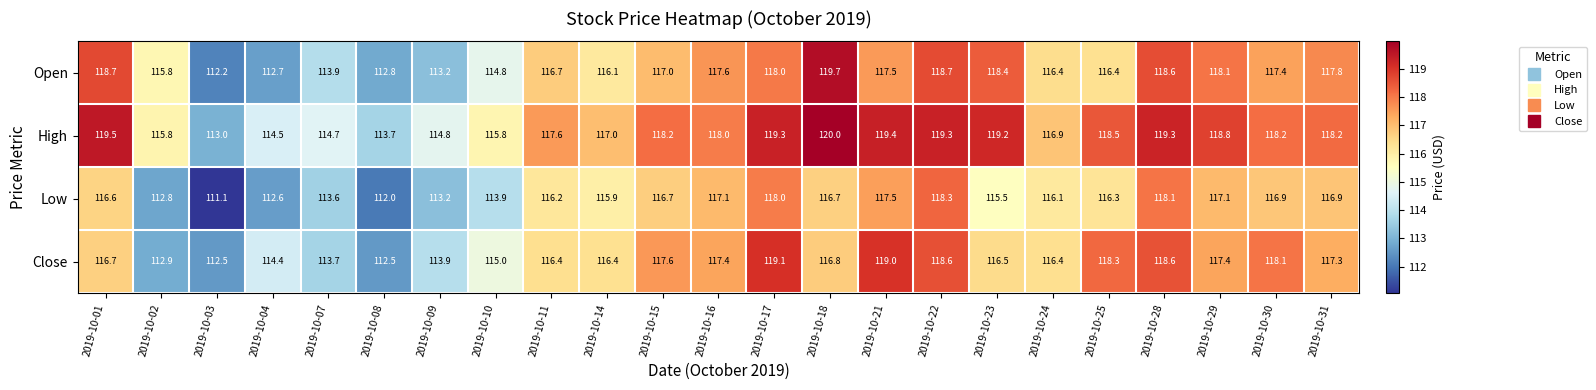

Rank the series by their maximum value, from lowest to highest.

Low, Close, Open, High